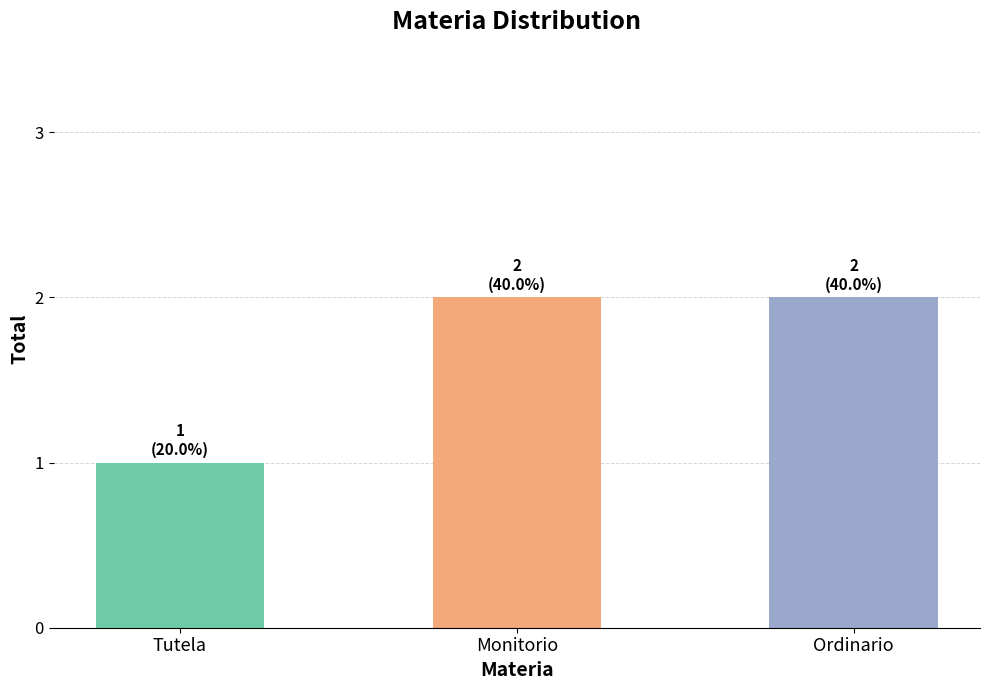

At which category does the chart reach its minimum across all series?

Tutela